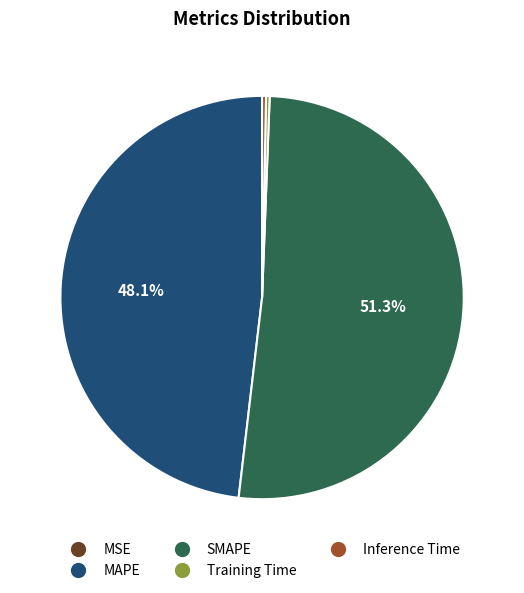

Between Training Time and SMAPE, which is larger?

SMAPE